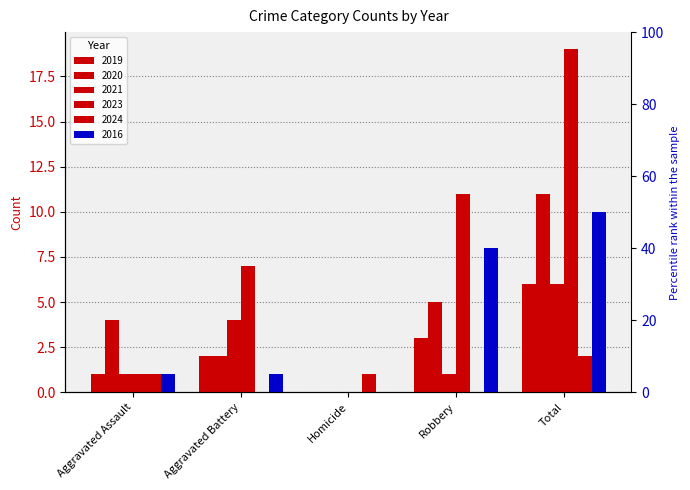

At which label does 2016 first exceed 1?

Robbery